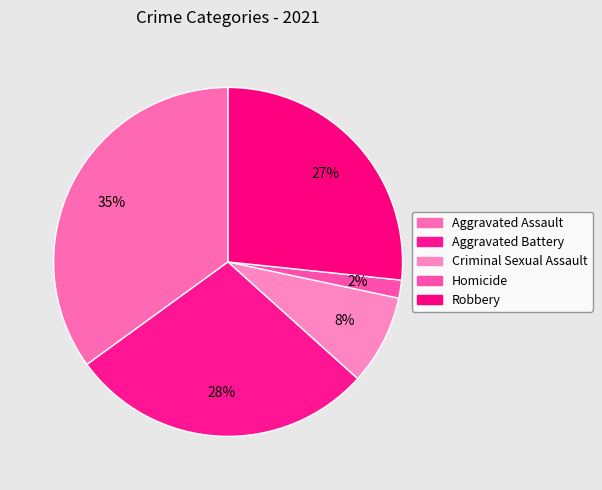

What is the smallest slice in the pie chart?

Homicide